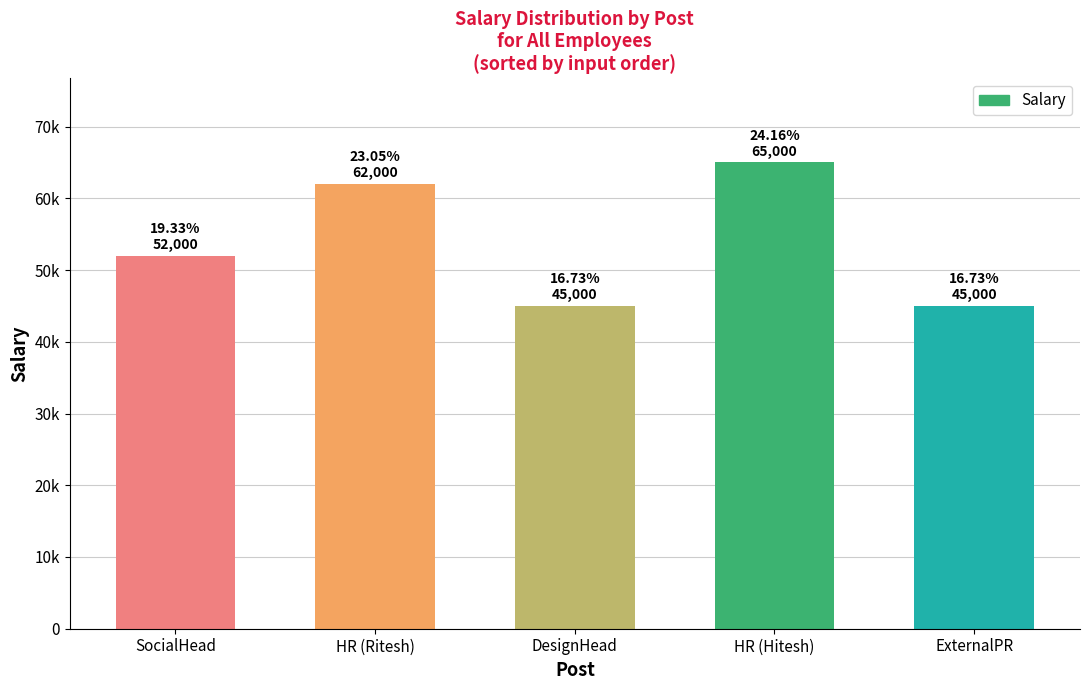

Approximately how many times larger is the value at ExternalPR compared to HR (Ritesh)?

0.7